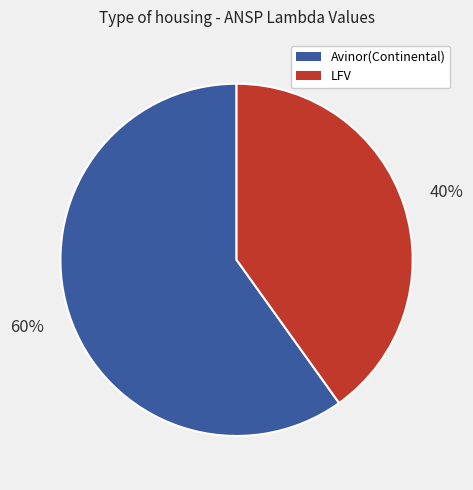

True or false: Avinor(Continental) accounts for 16% of the total.

False